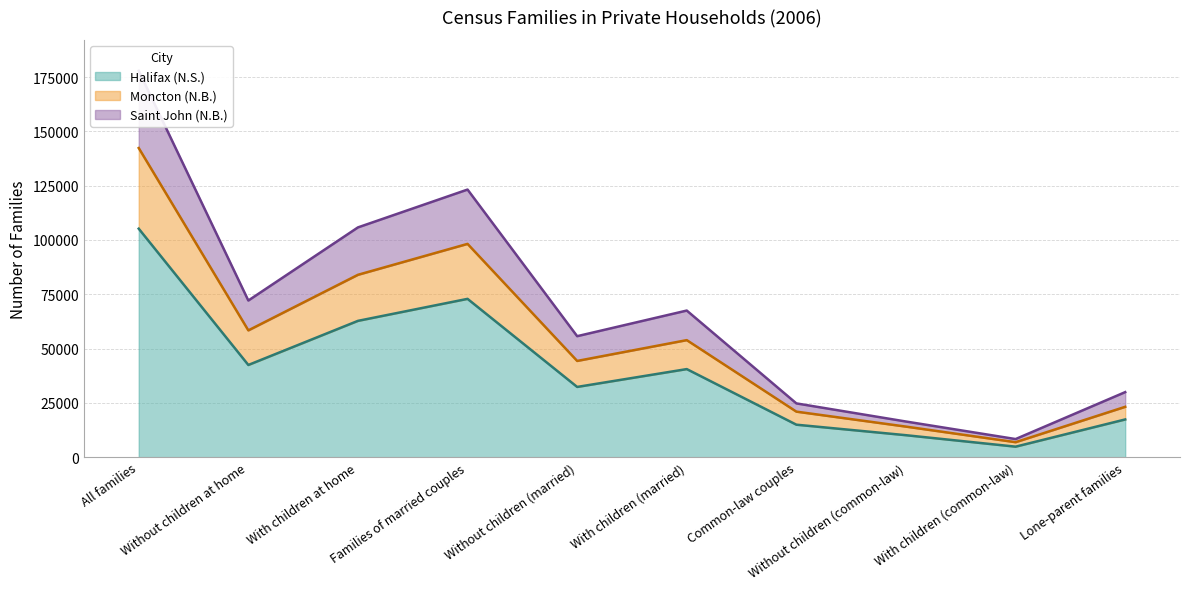

At how many categories does at least one series exceed 121122?

2